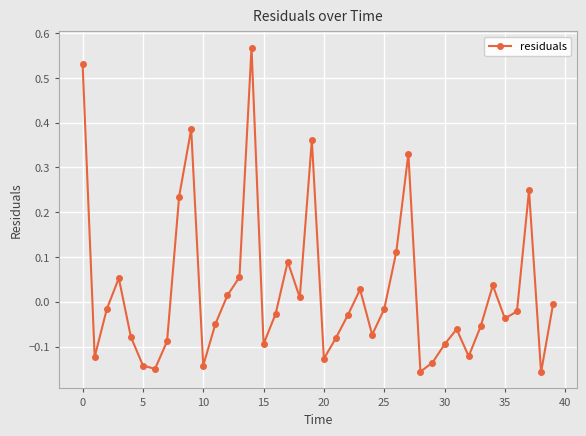

How many points are lower than both their immediate neighbors (excluding endpoints)?

11